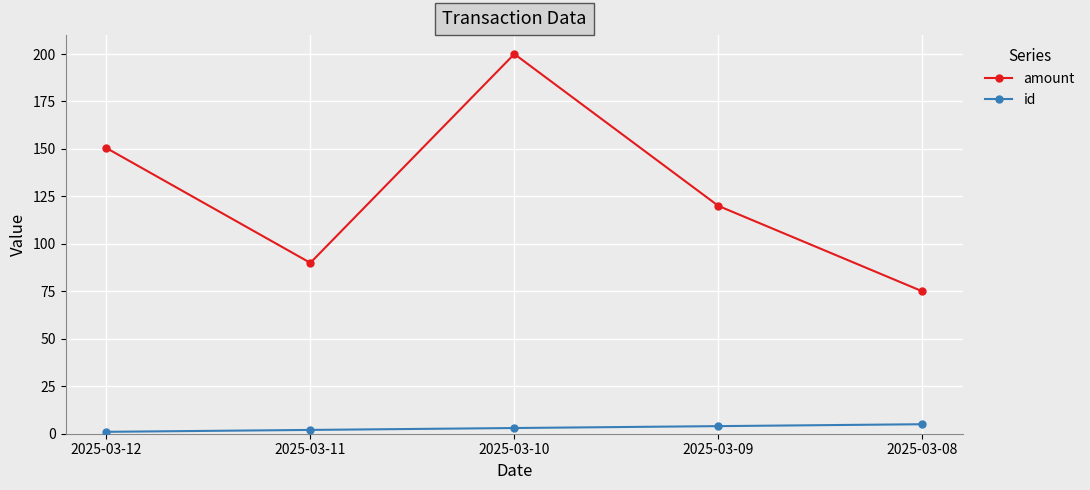

The amount series shows 83.2 at 2025-03-09. True or false?

False